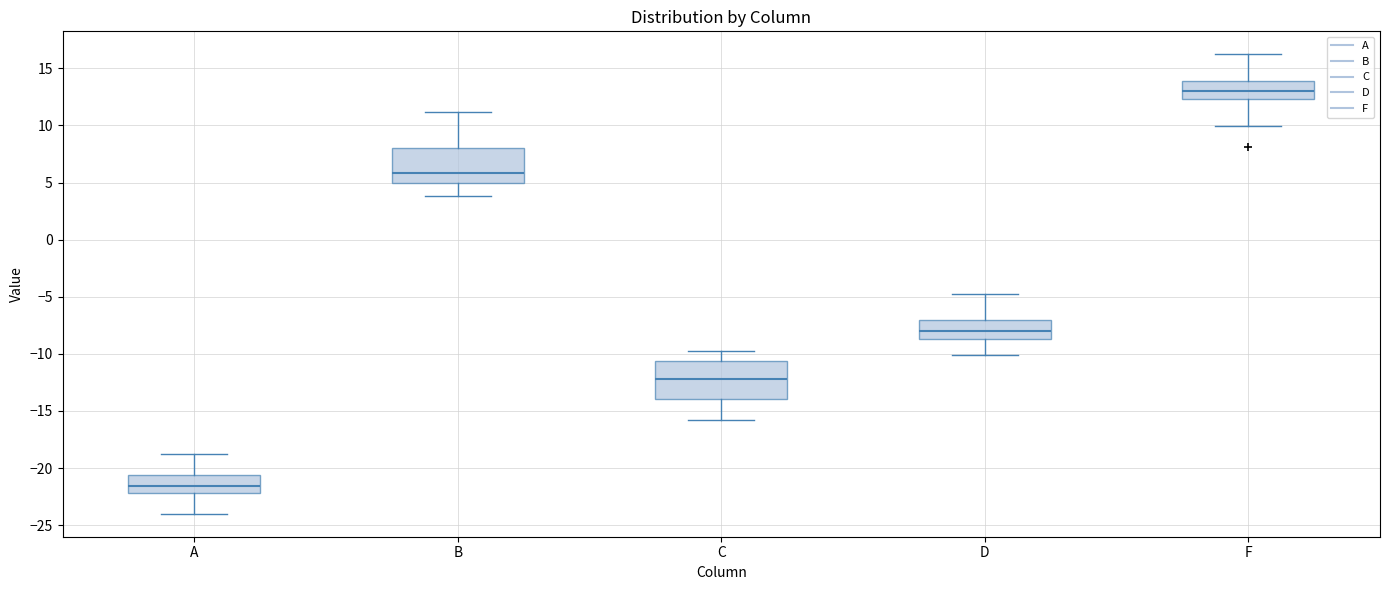

Where does the lower whisker of the box for F end on the y-axis? The values are not printed on the chart, so give them approximately, as read against the axis.

10.0